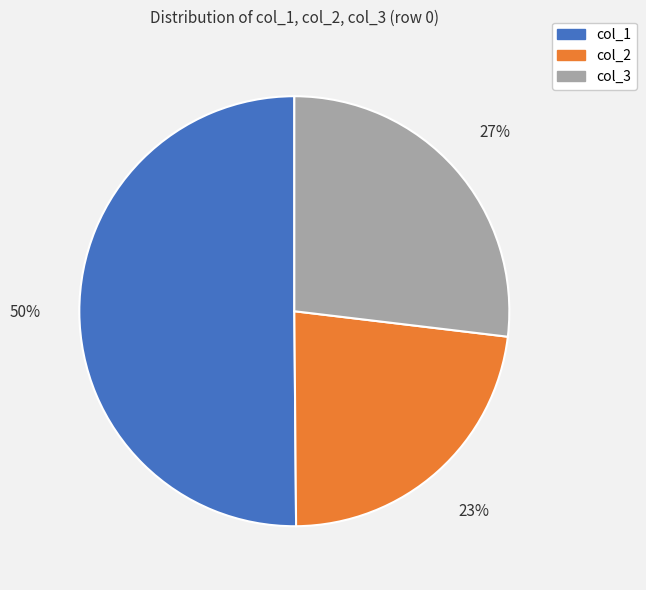

Is it true that col_2 is 10% of the pie?

False